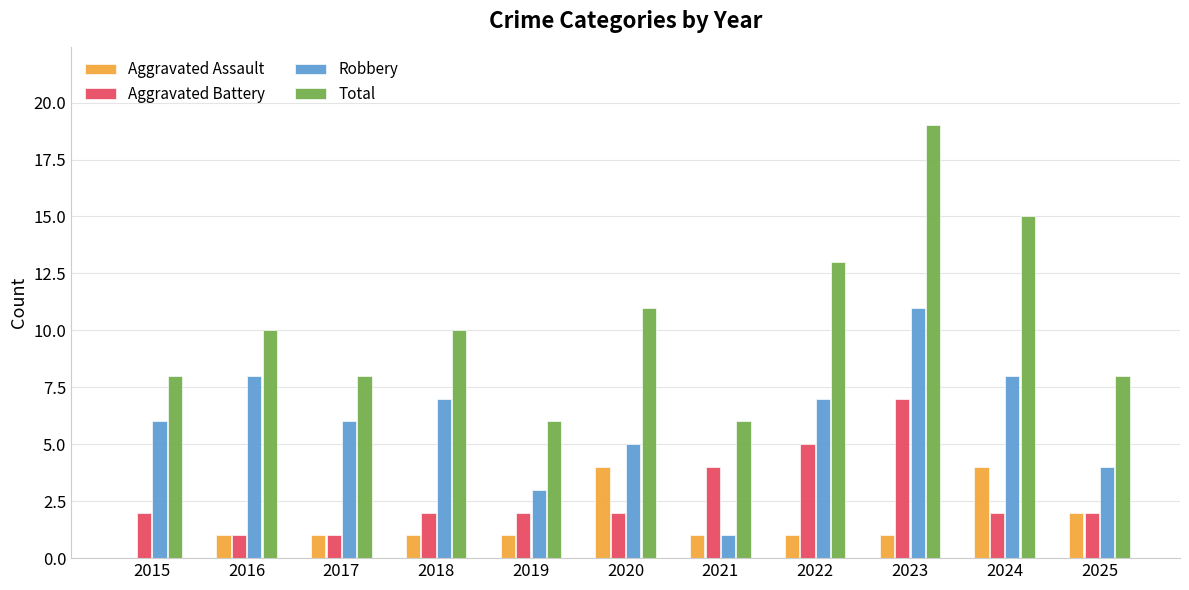

What is the highest value of the Aggravated Battery series?

7